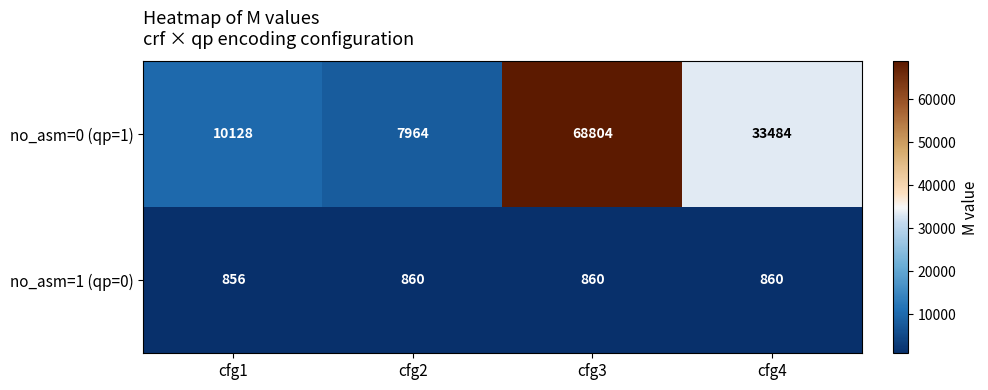

Rank the categories by no_asm=0 (qp=1) value from lowest to highest.

cfg2, cfg1, cfg4, cfg3